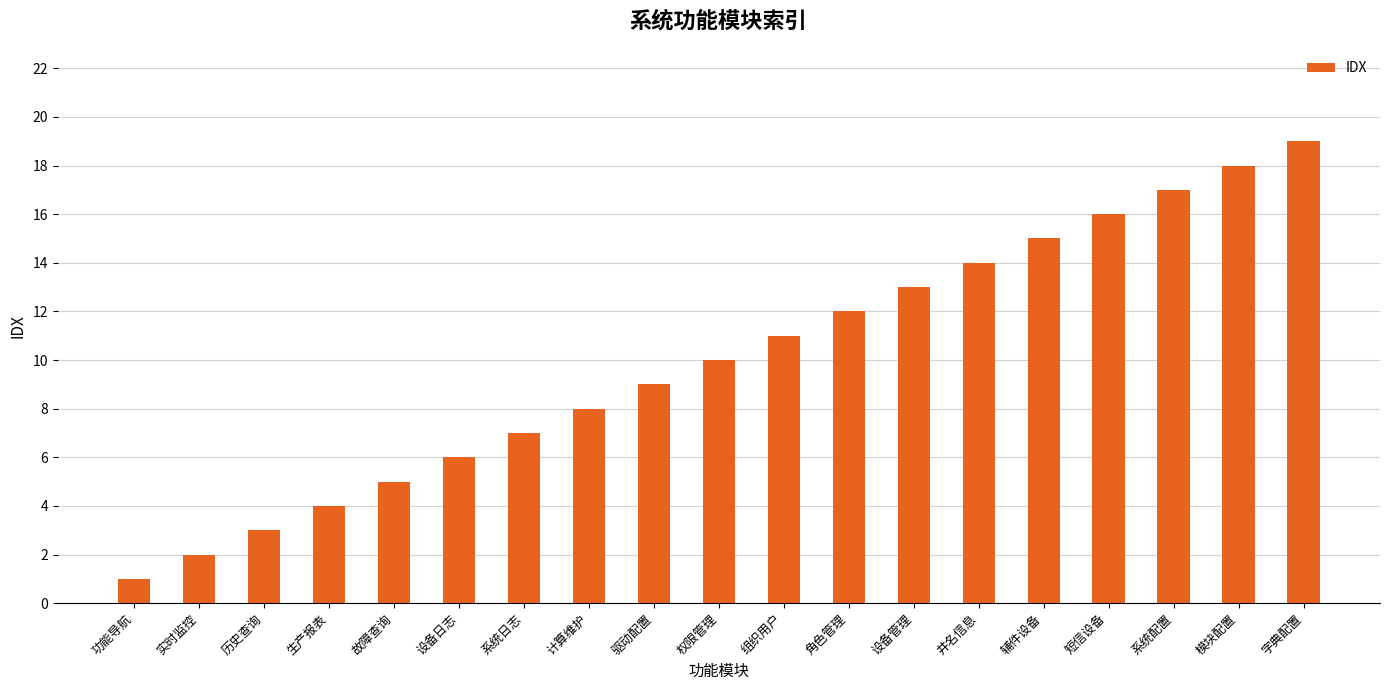

Between 权限管理 and 功能导航, which is larger?

权限管理